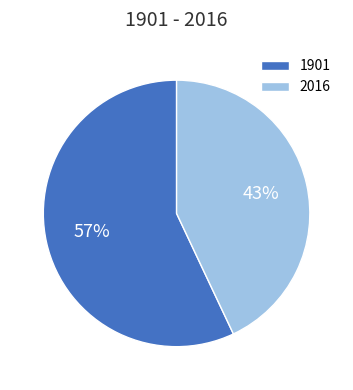

How many slices are in this pie chart?

2